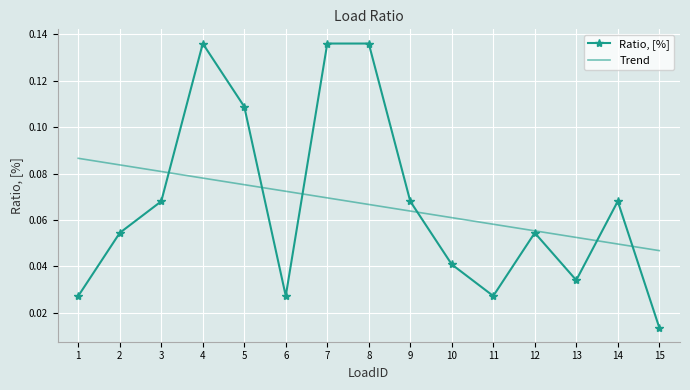

Where is the first local minimum for Ratio, [%]?

6